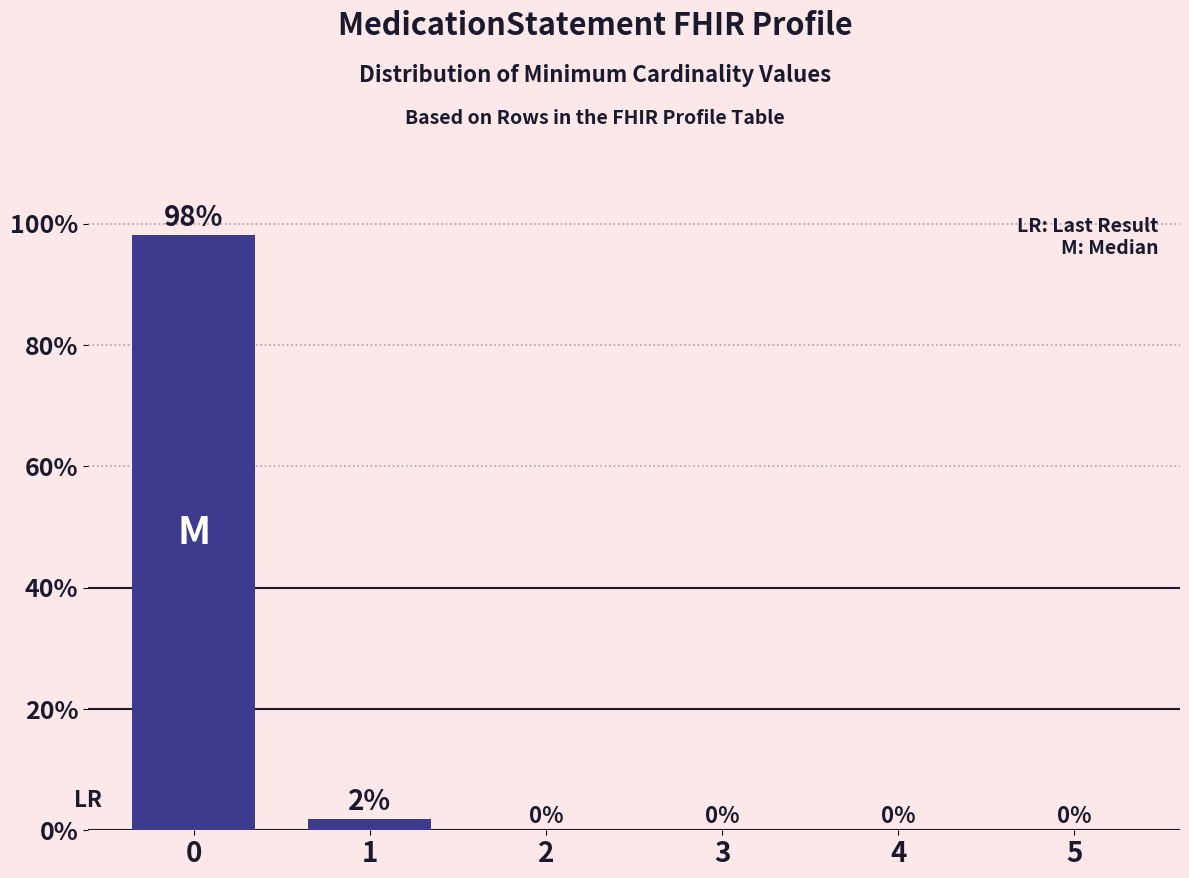

The value at 2 is 30.3. True or false?

False